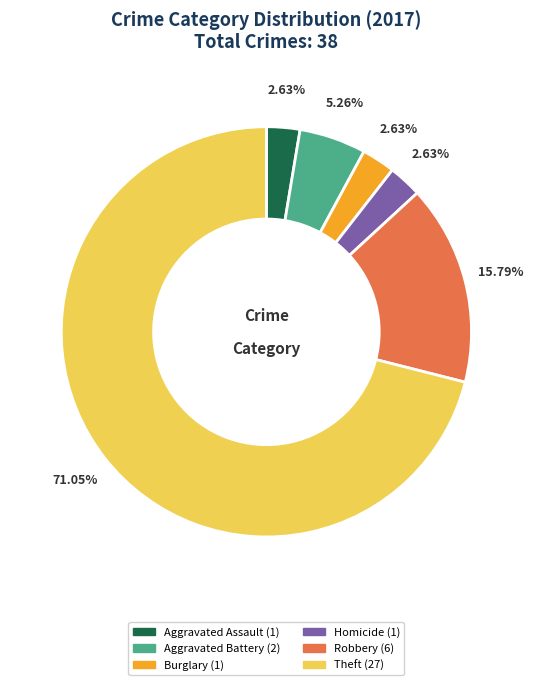

Is there any slice that represents more than half of the pie?

Yes